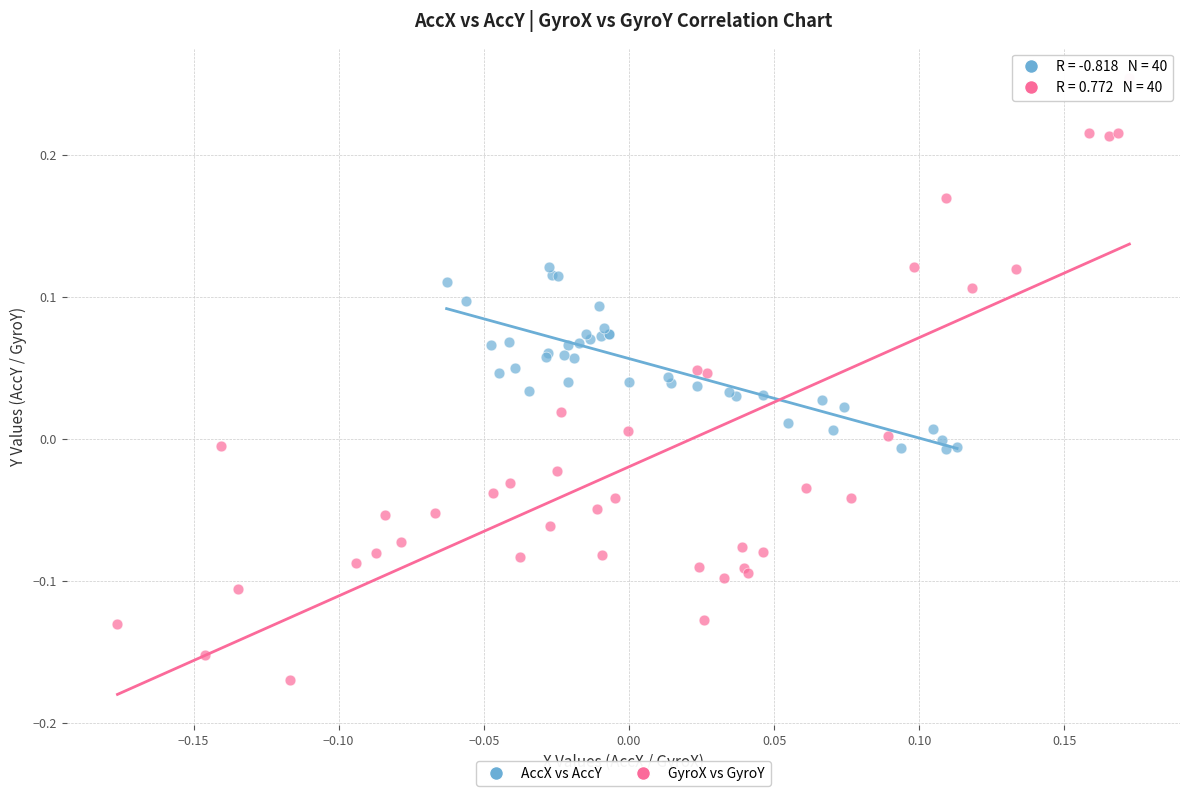

What are all the series names shown in the legend?

AccX vs AccY, GyroX vs GyroY